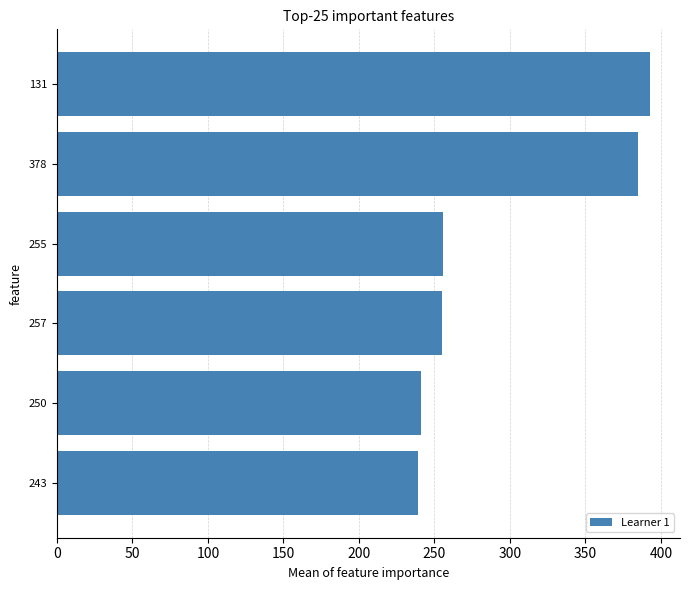

The chart shows a value of 517 at 250. True or false?

False